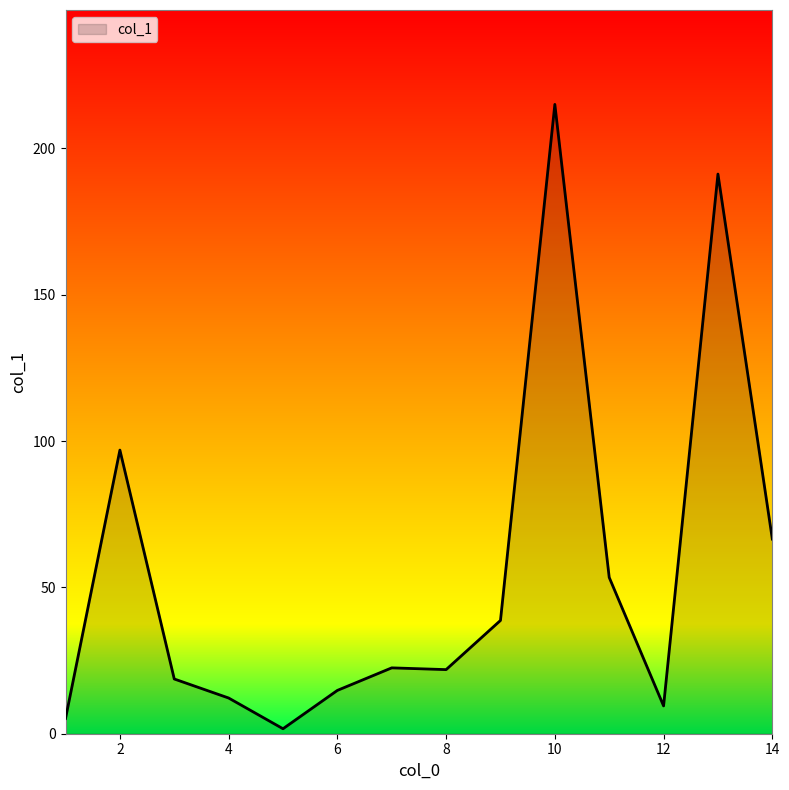

What is the greatest value displayed?

215.0